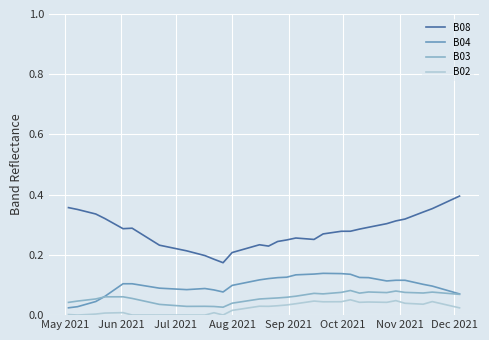

True or false: B02 and B08 intersect in this chart.

False